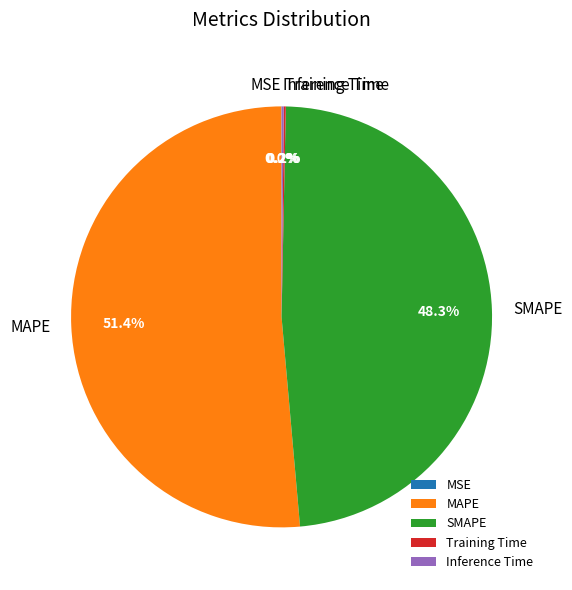

Which category has the biggest portion of the pie?

MAPE